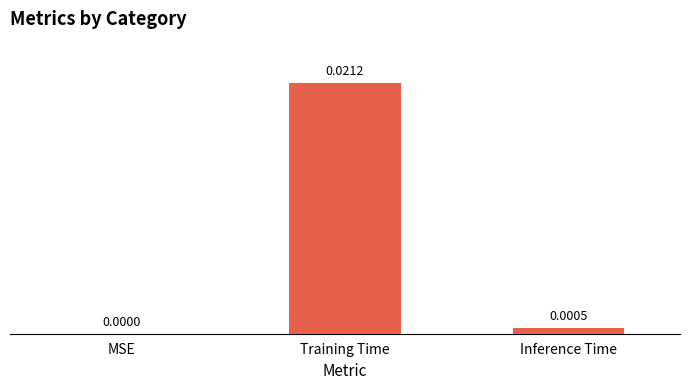

How many positive values are there?

2